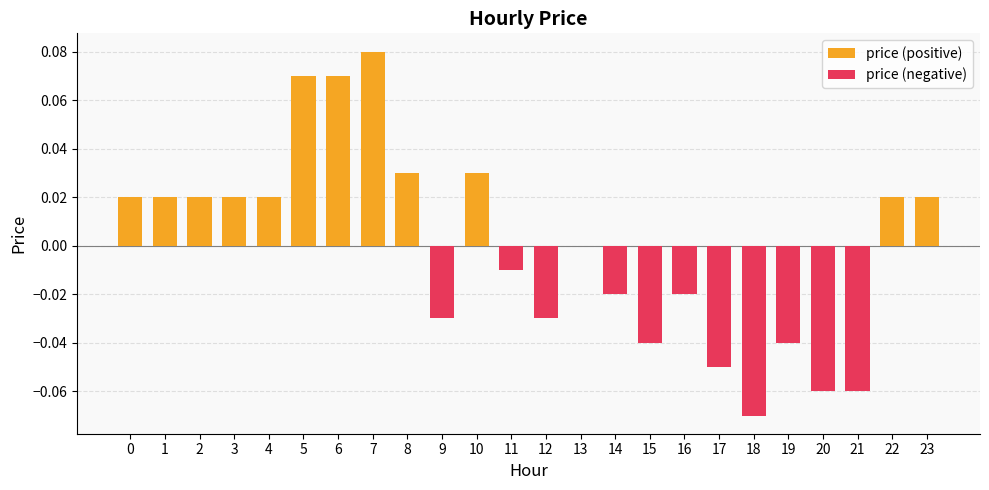

Rank the categories by price (positive) value from highest to lowest.

7, 5, 6, 8, 10, 0, 1, 2, 3, 4, 22, 23, 9, 11, 12, 13, 14, 15, 16, 17, 18, 19, 20, 21